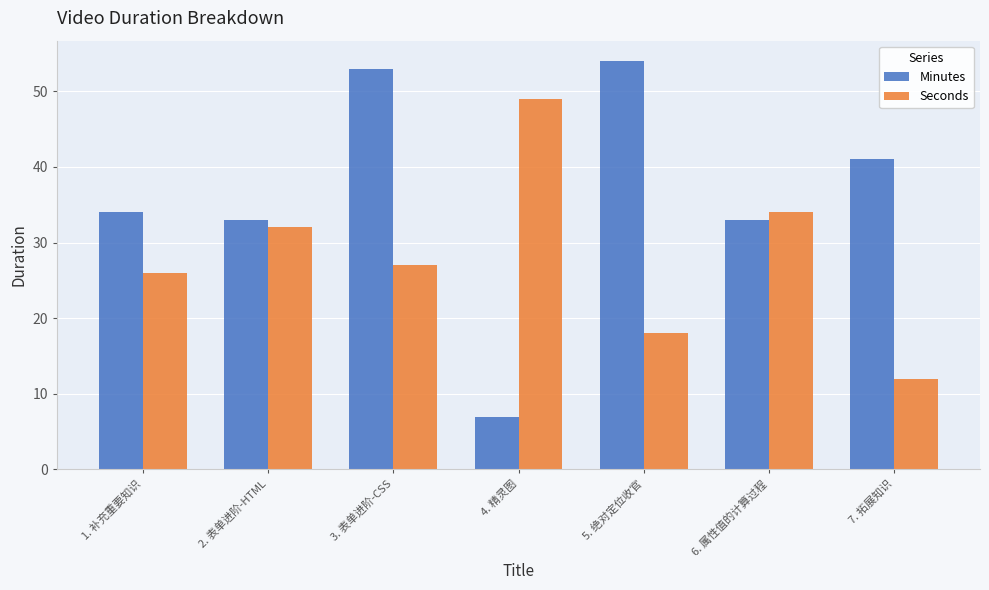

What is the label of the 2nd bar from the right?

6. 属性值的计算过程